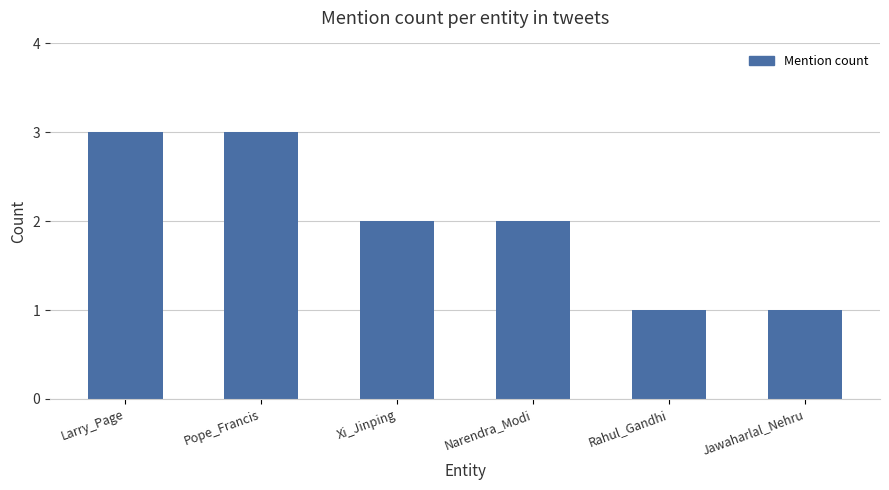

What is the value of the 6th bar from the left?

1